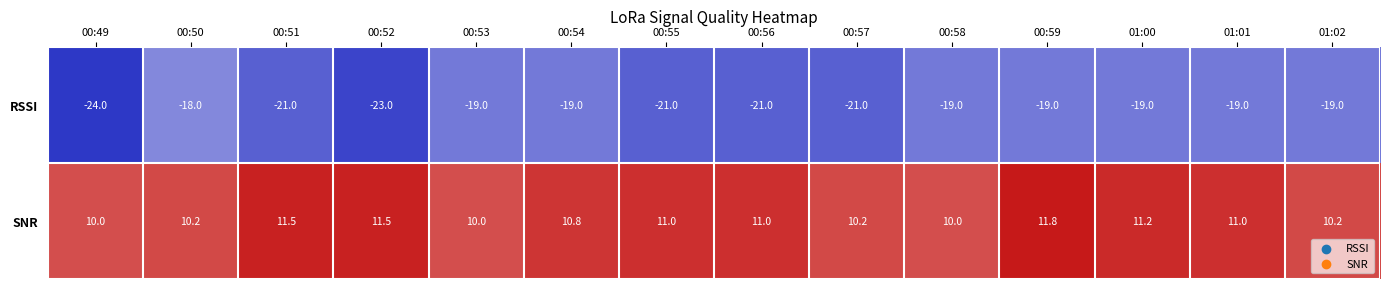

Rank the series by their maximum value, from highest to lowest.

SNR, RSSI